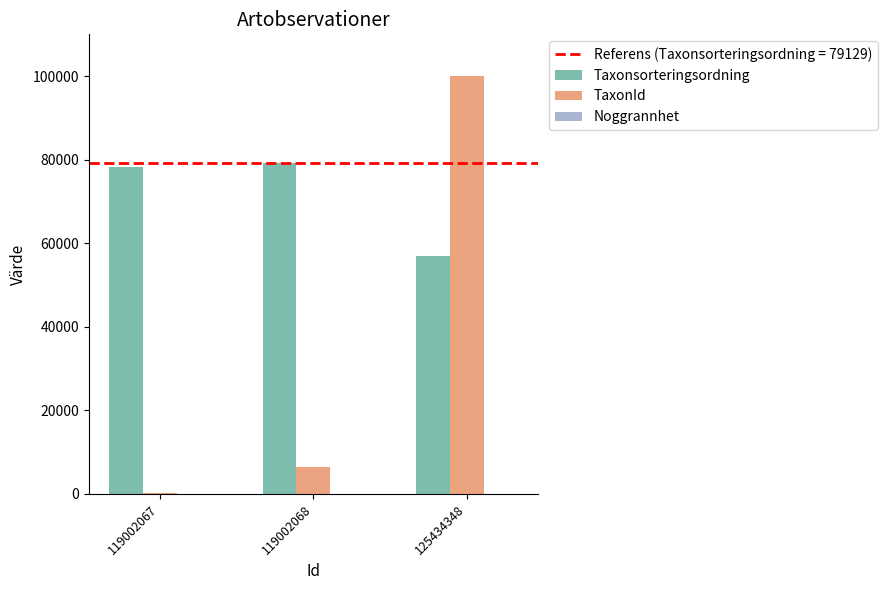

The value of TaxonId at 125434348 is 39307. True or false?

False